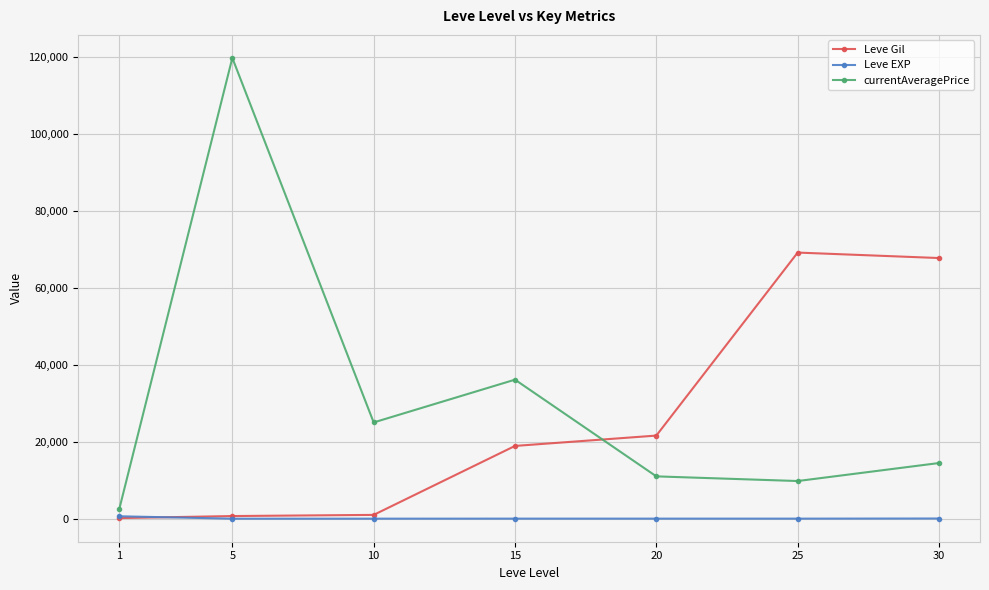

What are all the series names shown in the legend?

Leve Gil, Leve EXP, currentAveragePrice